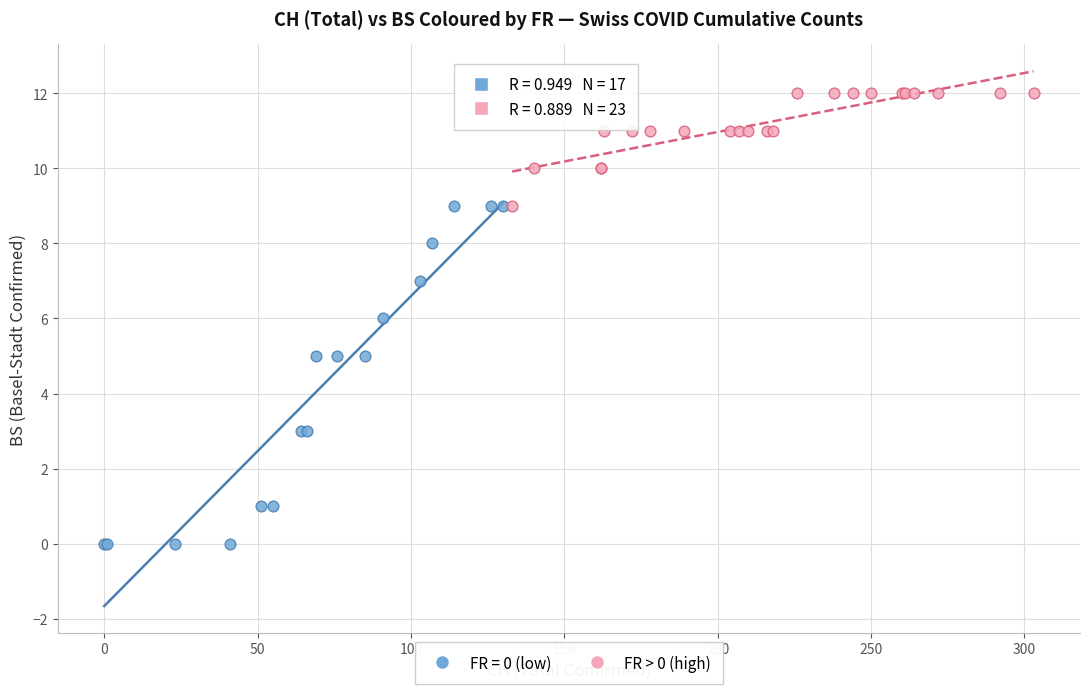

Which series reaches the maximum Y coordinate?

FR > 0 (high)